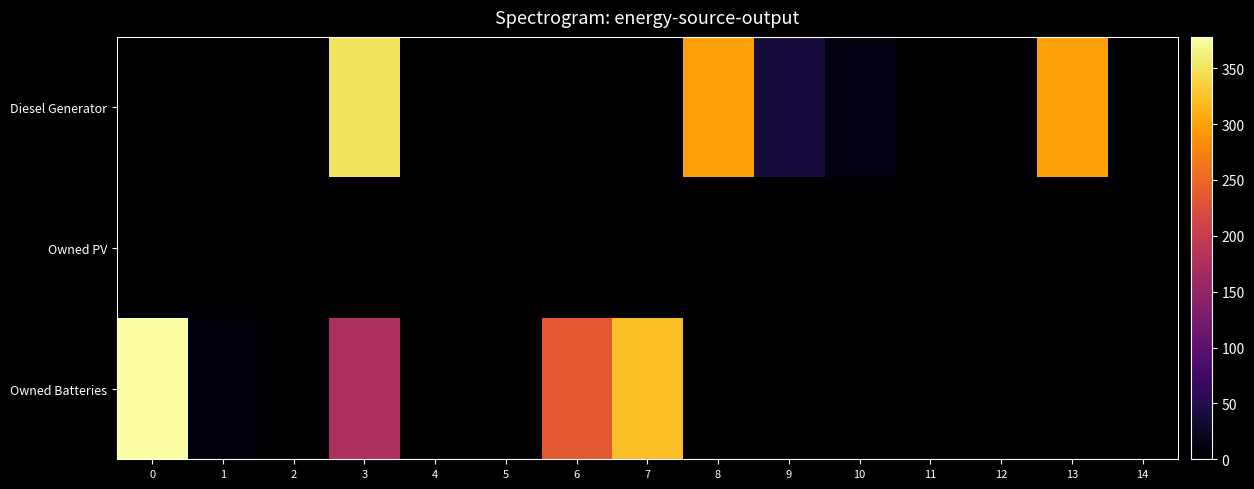

Reading left to right, transcribe all the data shown in this chart.

Diesel Generator: 0=0	1=0	2=0	3=350	4=0	5=0	6=0	7=0	8=299	9=39	10=12	11=0	12=0	13=299	14=0
Owned PV: 0=0	1=0	2=0	3=0	4=0	5=0	6=0	7=0	8=0	9=0	10=0	11=0	12=0	13=0	14=0
Owned Batteries: 0=378	1=8	2=0	3=174	4=0	5=0	6=236	7=322	8=1	9=0	10=0	11=0	12=0	13=0	14=0